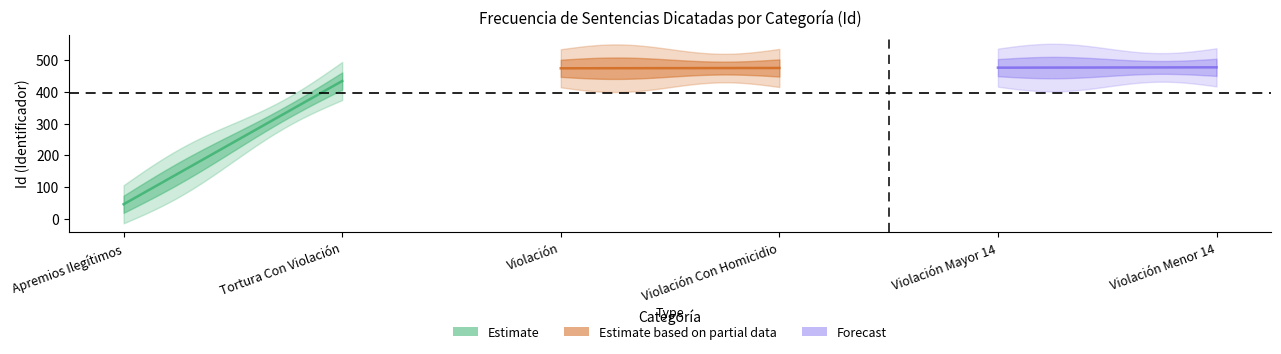

What is the sum of all Violación Con Homicidio values?

5700